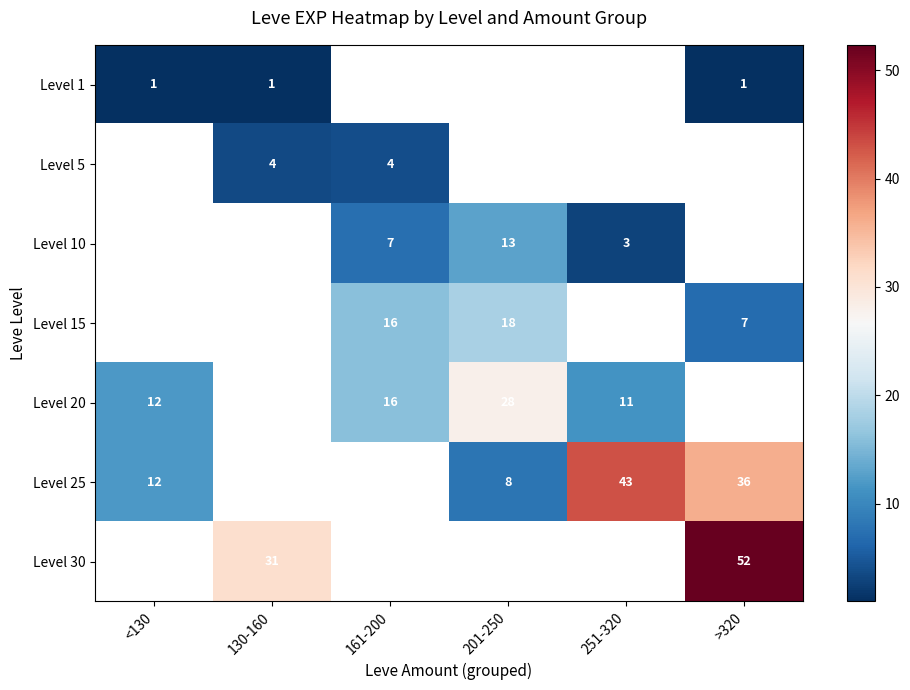

The Level 25 series shows 8 at 201-250. True or false?

True